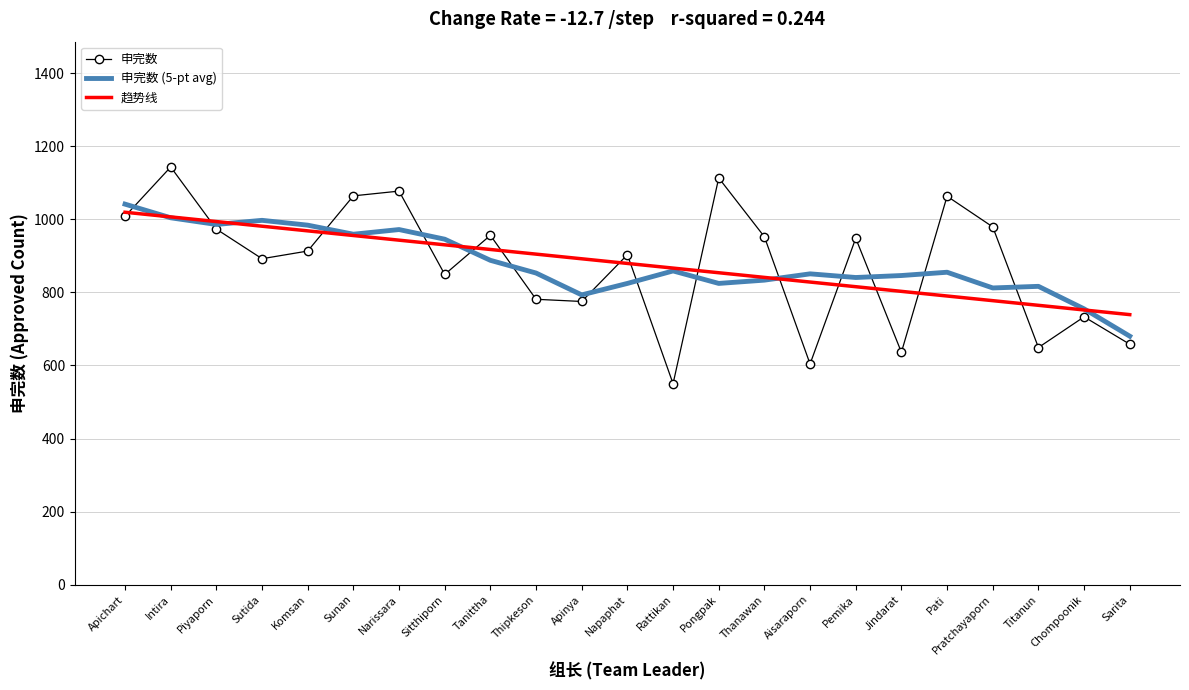

What is the approximate value of 趋势线 at Sutida?

981.0